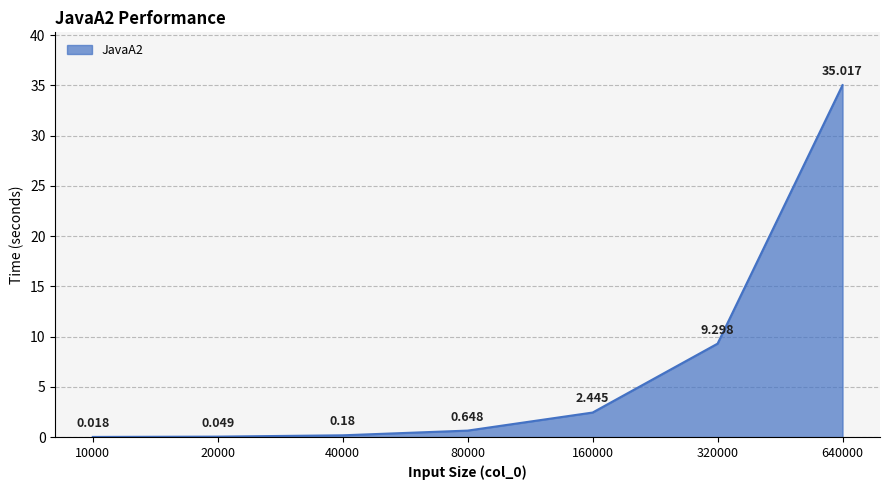

True or false: the data has more than 1 interior local peaks.

False